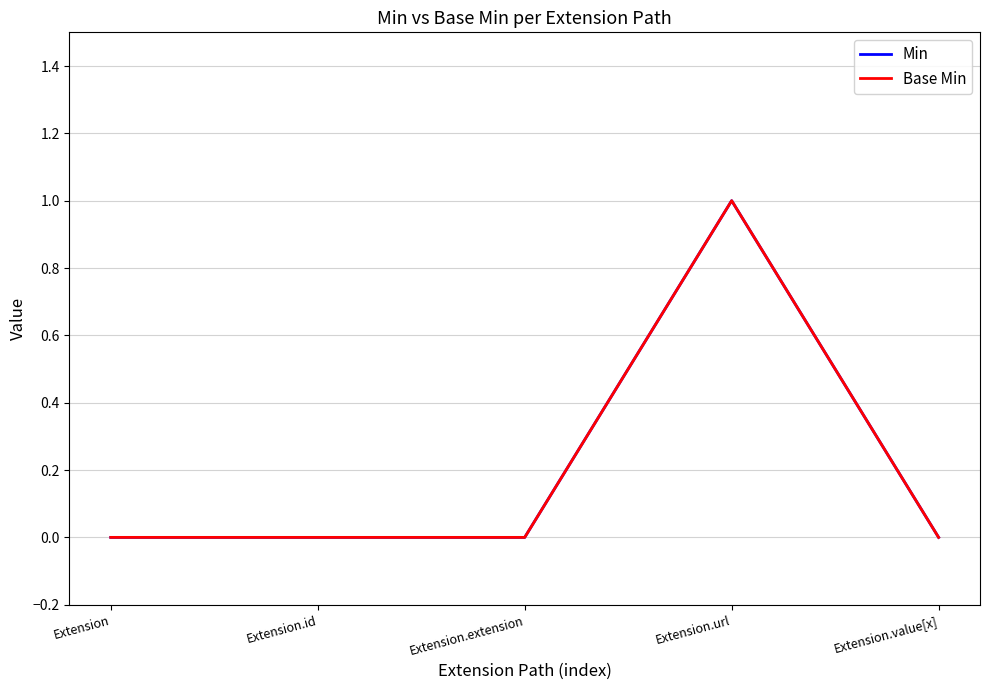

True or false: Min and Base Min cross at least once.

False